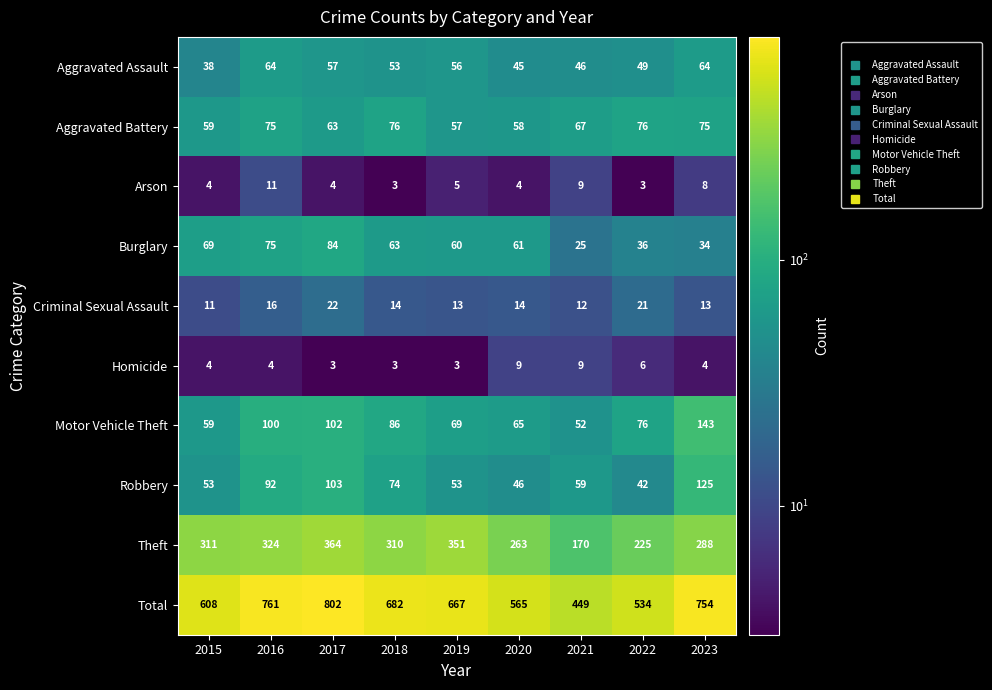

Which series has the widest spread of values?

Total